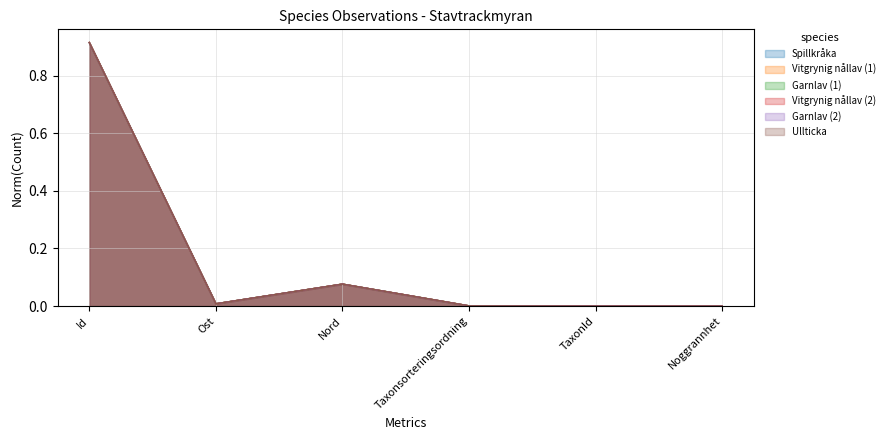

What is the label of the 5th point from the right?

Ost